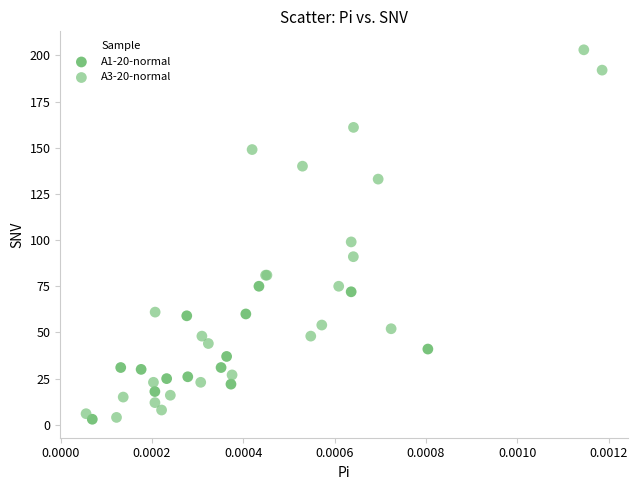

Which series reaches the maximum Y coordinate?

A3-20-normal